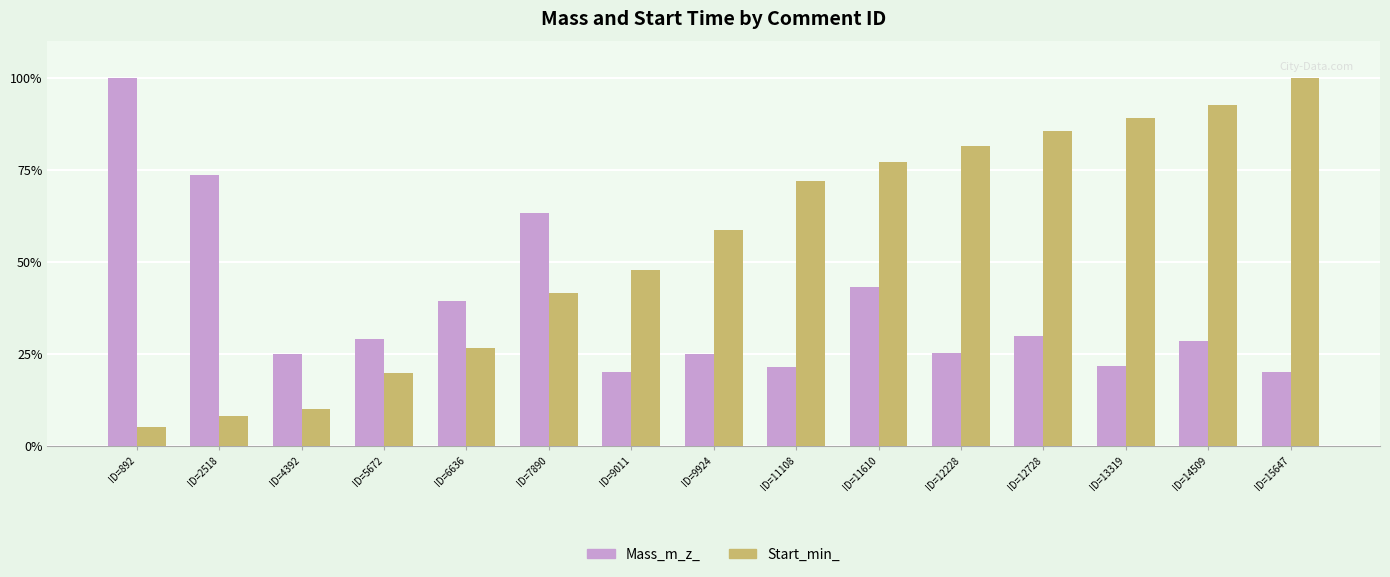

The value of Start_min_ at ID=6636 is 20.9. True or false?

False